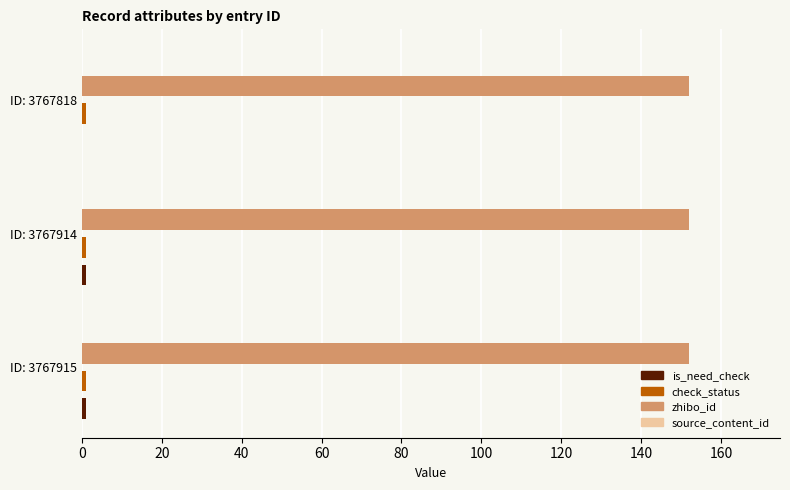

What is the sum of all zhibo_id values?

456